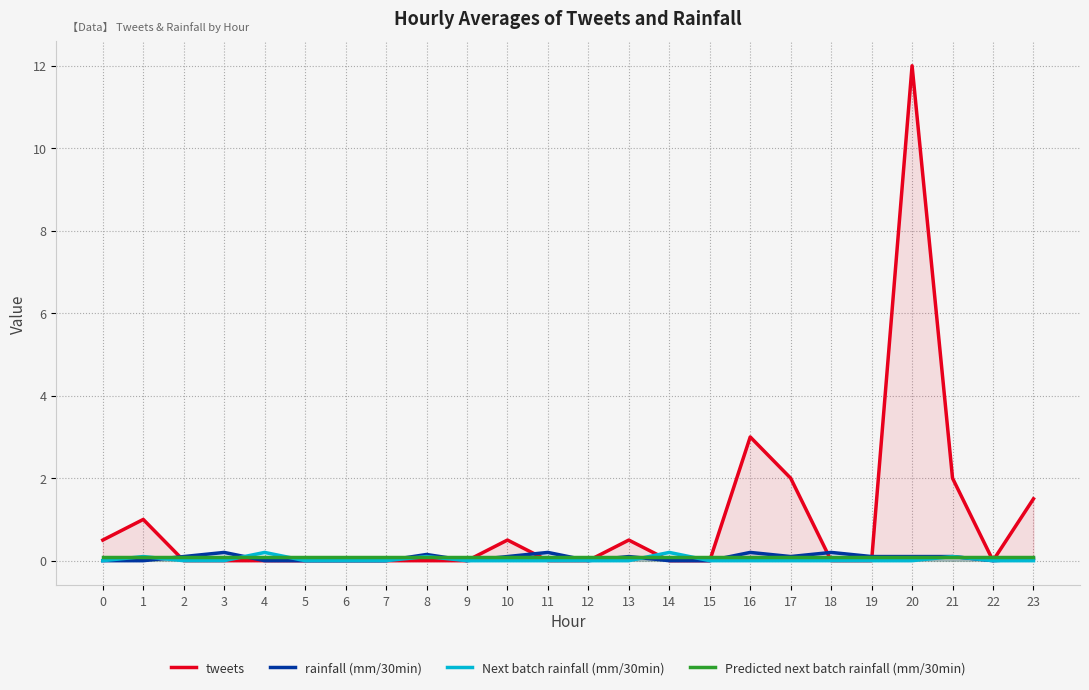

Rank the series by their maximum value, from lowest to highest.

Predicted next batch rainfall (mm/30min), rainfall (mm/30min), Next batch rainfall (mm/30min), tweets